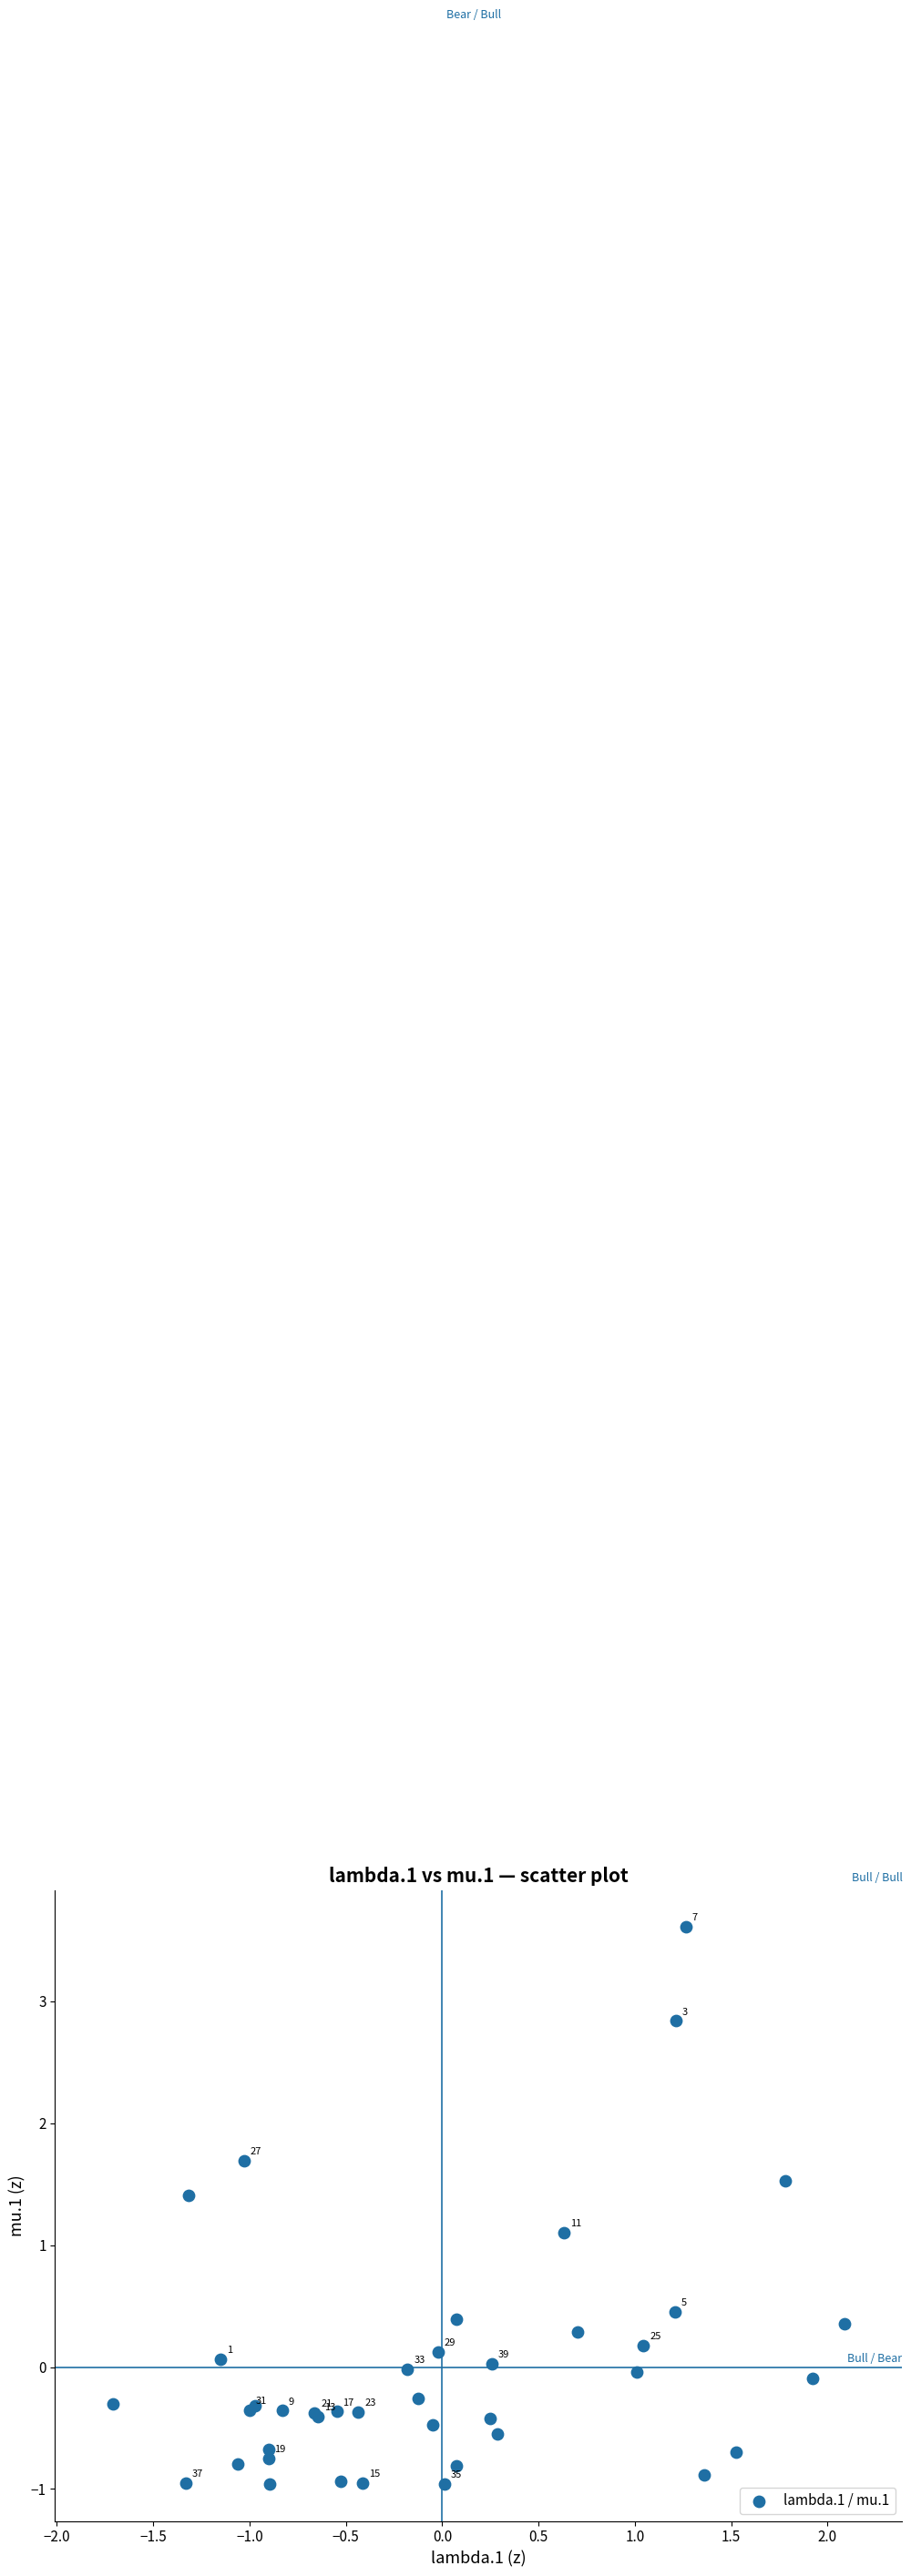

What Y value in the scatter plot is closest to 1?

1.1